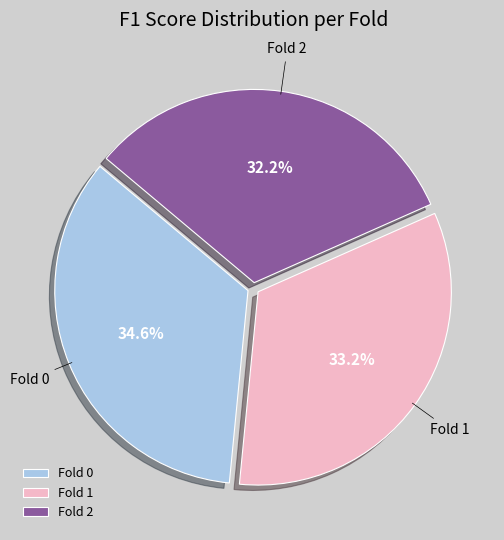

What percentage is the Fold 0 slice, to the nearest percent?

35%